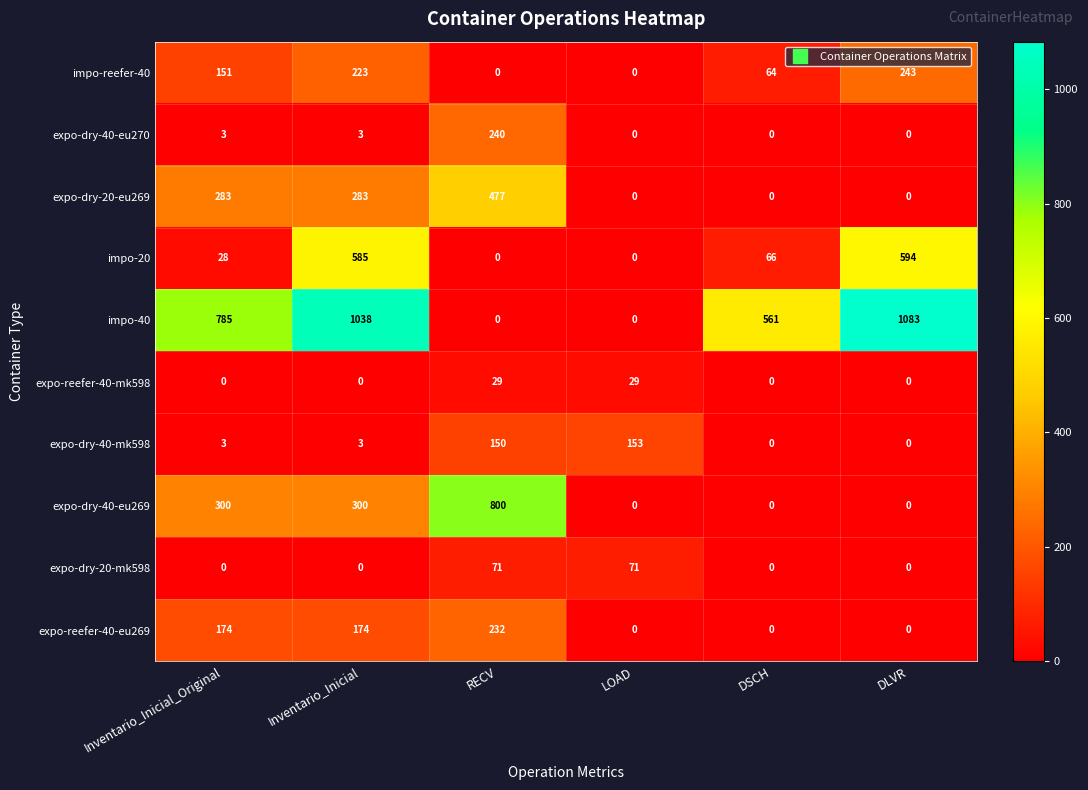

What is the greatest value displayed?

1083